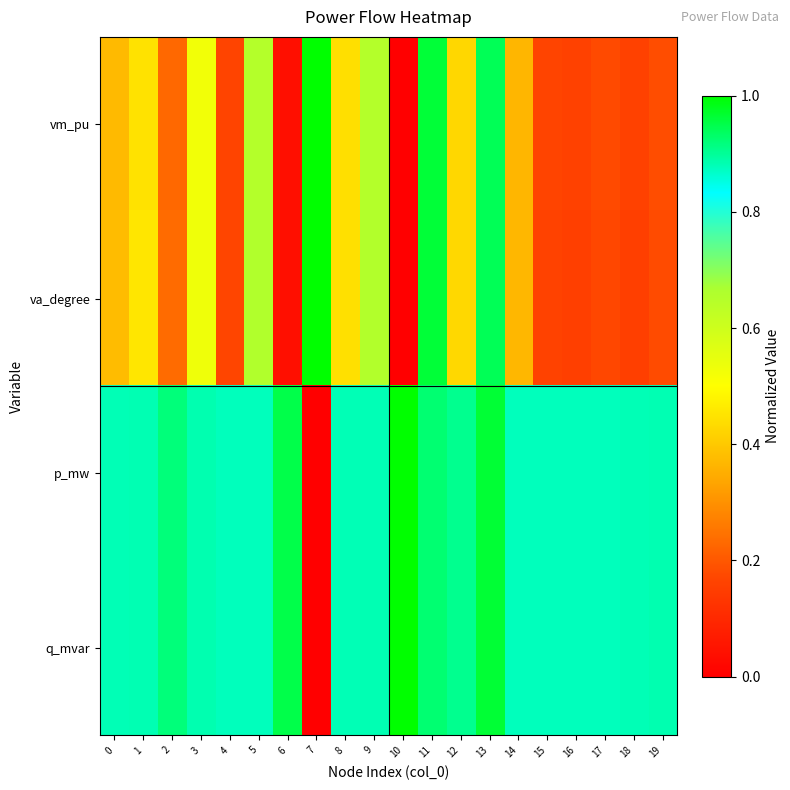

Rank the series by their maximum value, from highest to lowest.

vm_pu, va_degree, p_mw, q_mvar